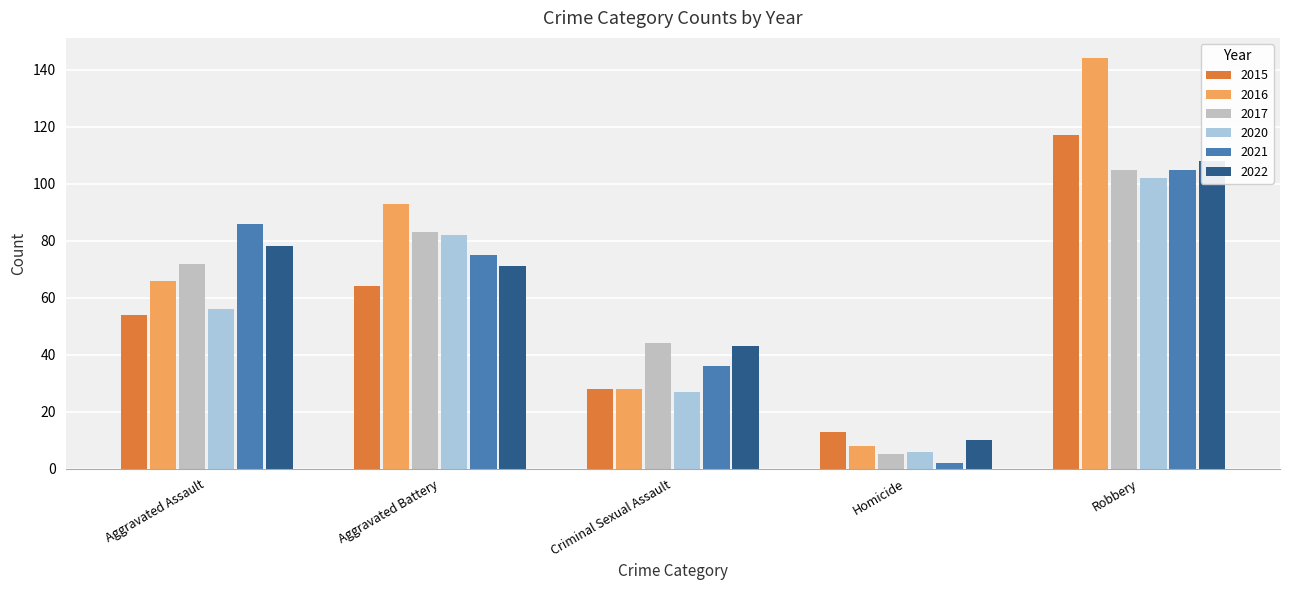

Rank the categories by 2021 value from lowest to highest.

Homicide, Criminal Sexual Assault, Aggravated Battery, Aggravated Assault, Robbery